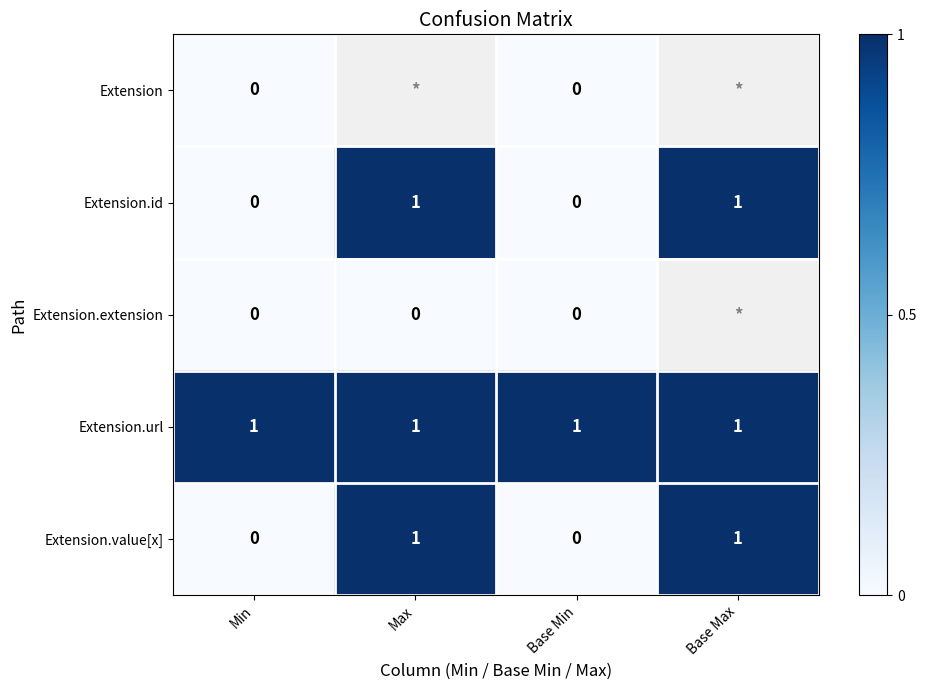

The value of Extension.value[x] at Base Min is 0. True or false?

True